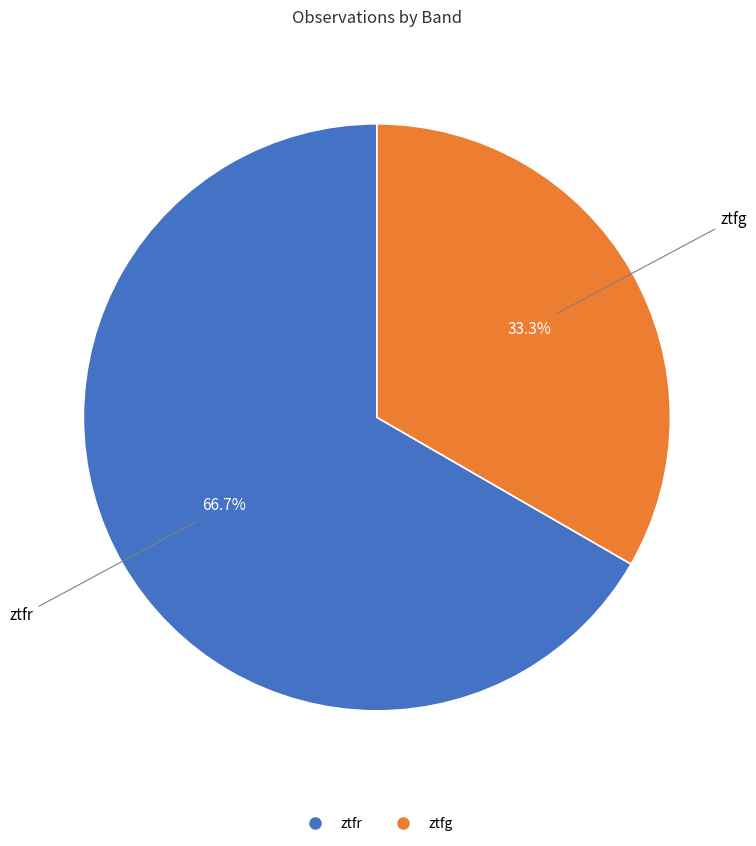

Is it true that ztfg is 28% of the pie?

False